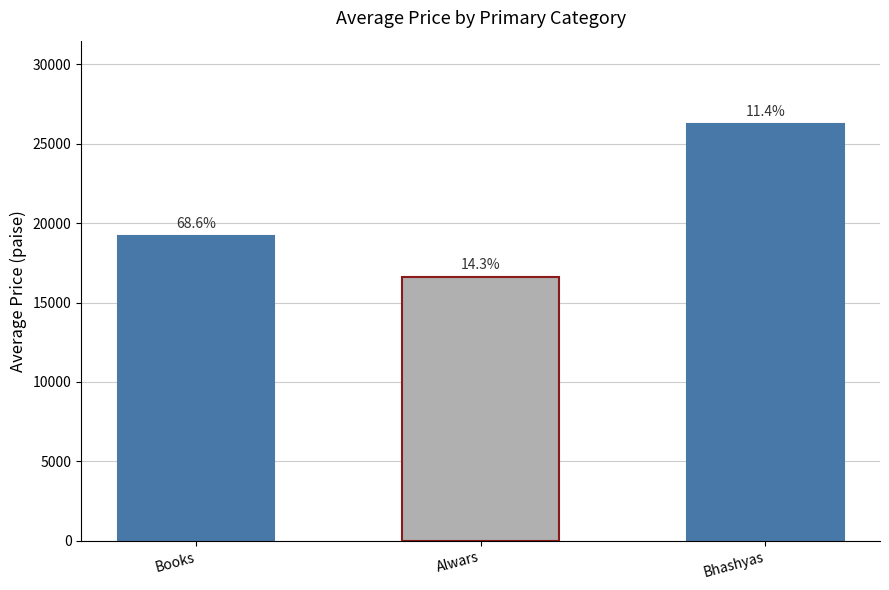

Which category has the lowest value across all series?

Alwars